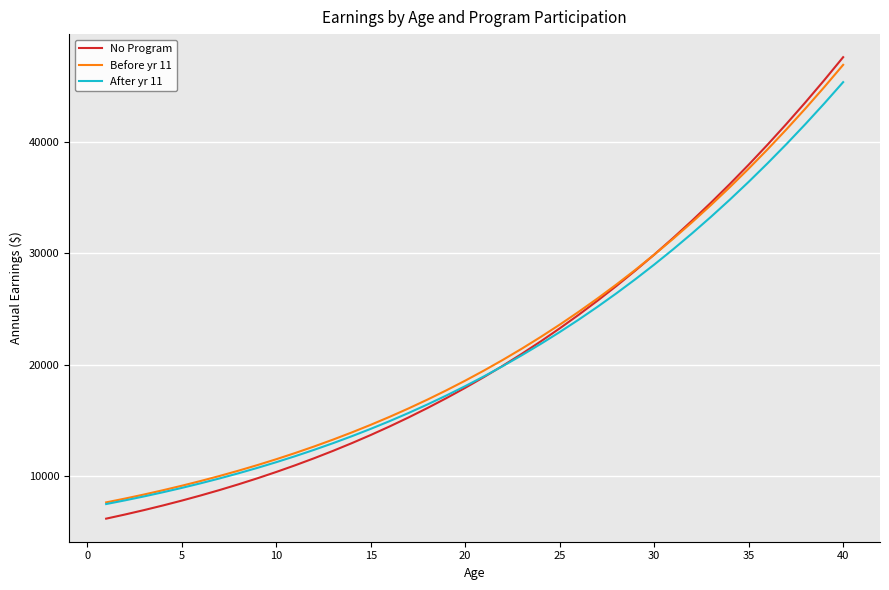

Which series has the widest spread of values?

No Program